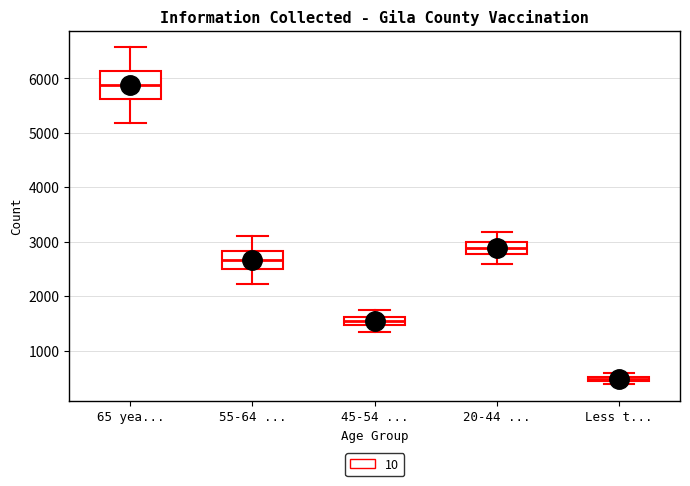

Comparing the boxes themselves (not the whiskers), which one is the tallest?

65 yea...